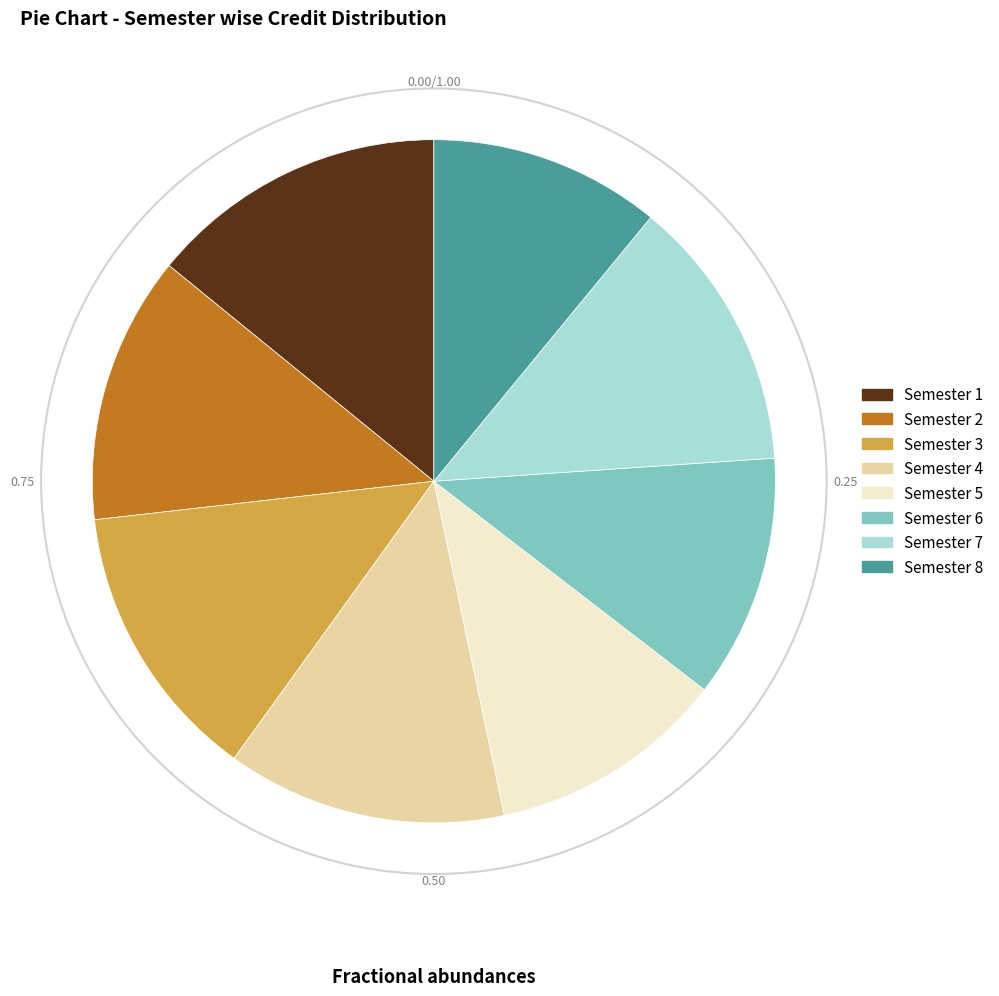

How many slices are in this pie chart?

8